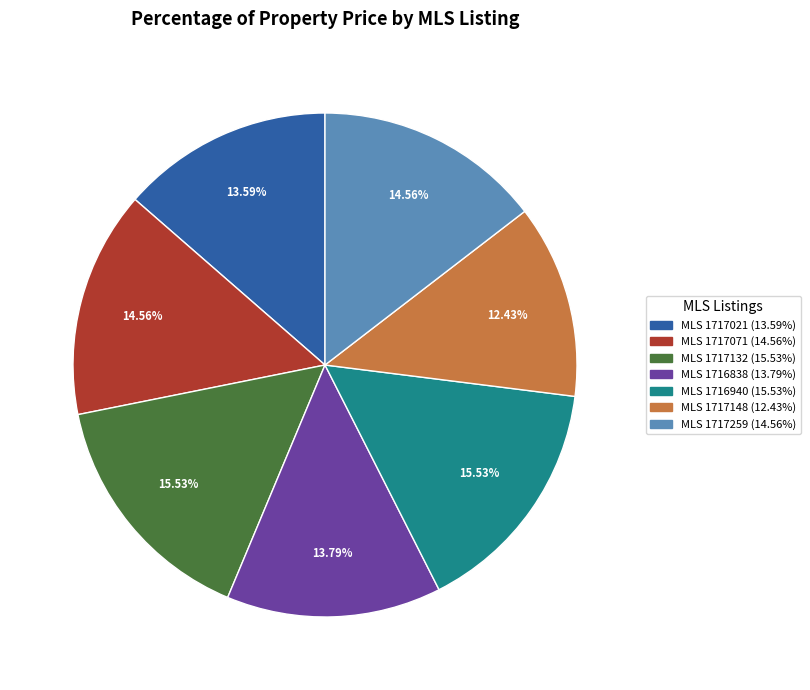

Between MLS 1717021 (13.59%) and MLS 1717259 (14.56%), which is larger?

MLS 1717259 (14.56%)